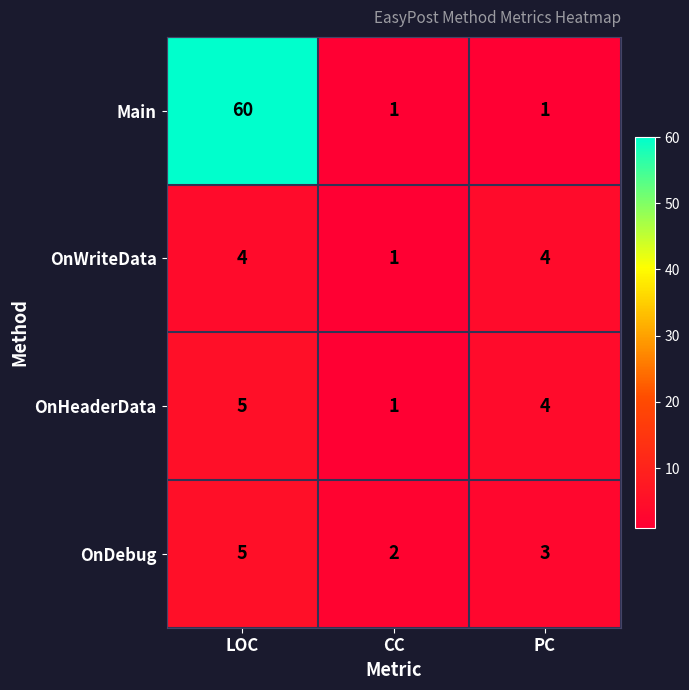

What is the greatest value displayed?

60